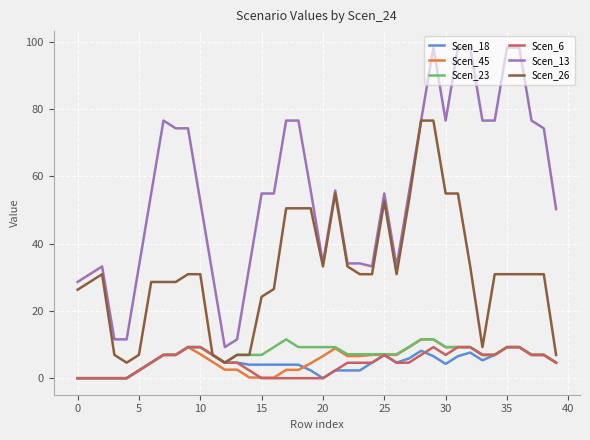

True or false: Scen_13 and Scen_6 intersect in this chart.

False